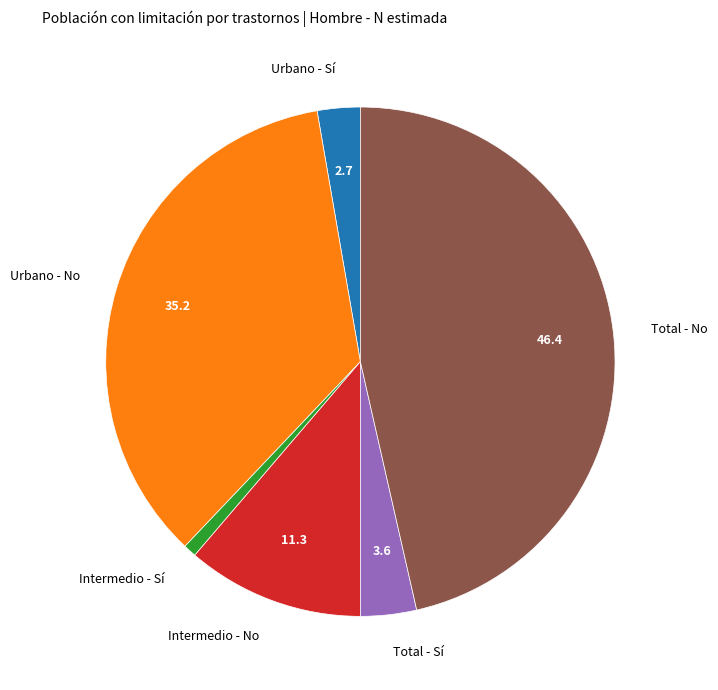

What is the smallest slice in the pie chart?

Intermedio - Sí